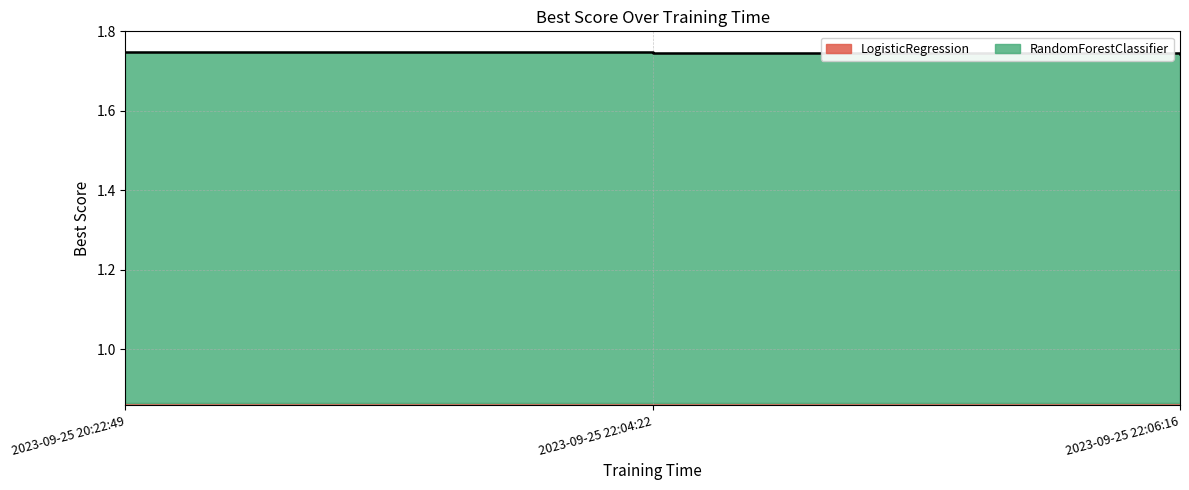

Does the chart display data point markers on the line(s)?

No